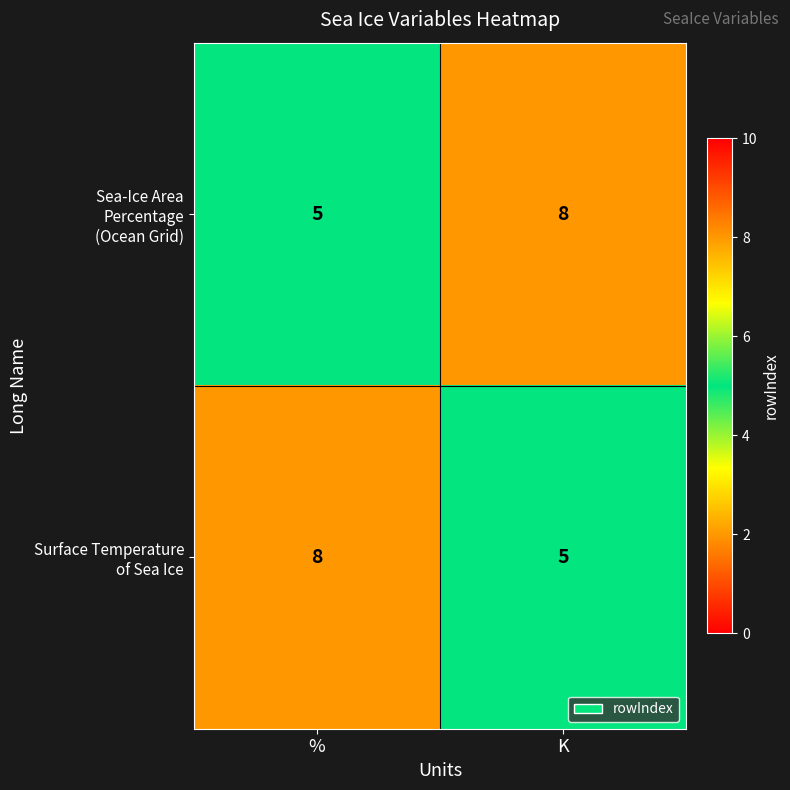

What is the total value across all series at K?

13